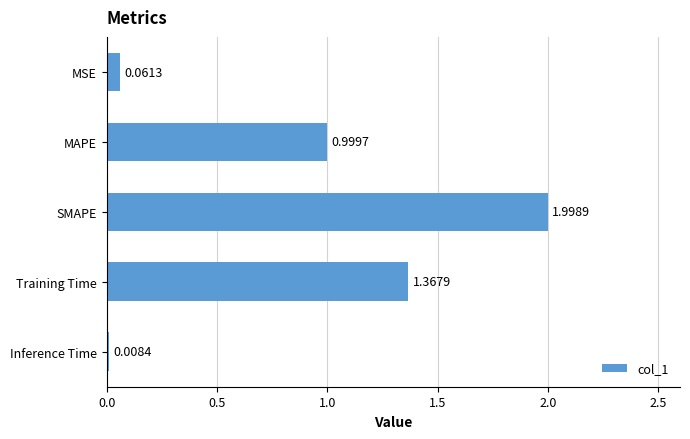

Which category has the lowest value across all series?

Inference Time